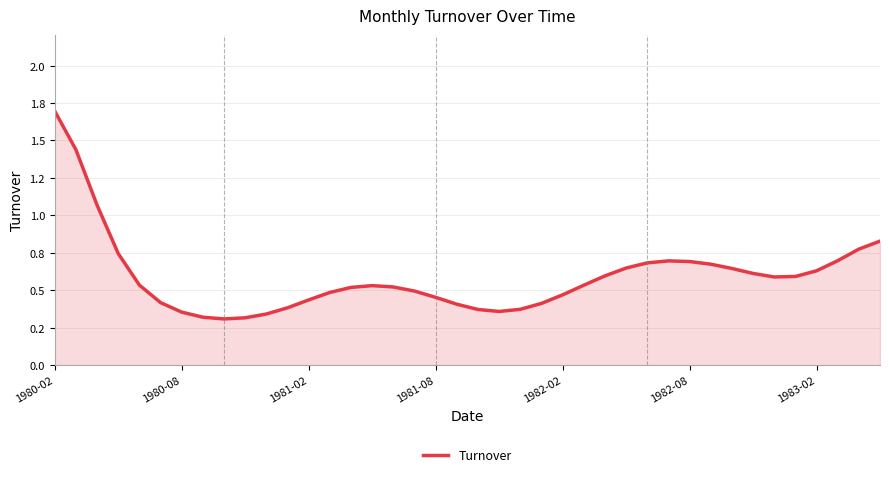

Does the chart have visible grid lines?

Yes